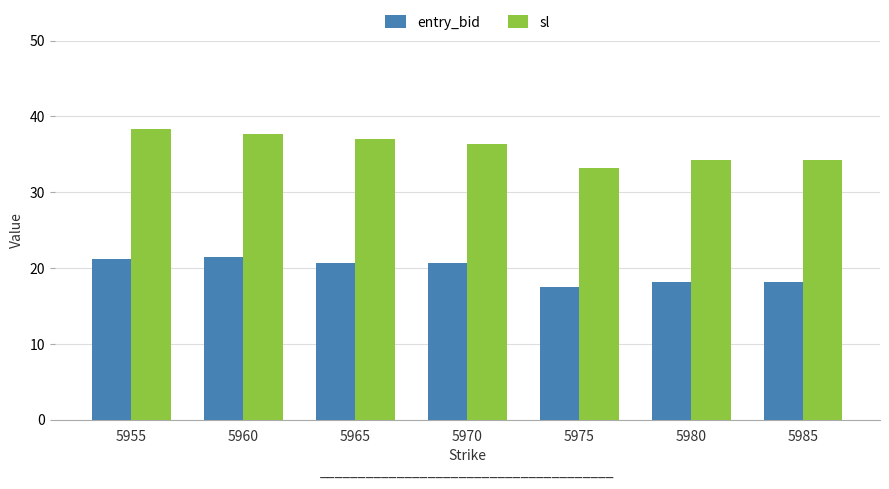

What is the difference between the maximum and minimum values in the sl series?

5.0